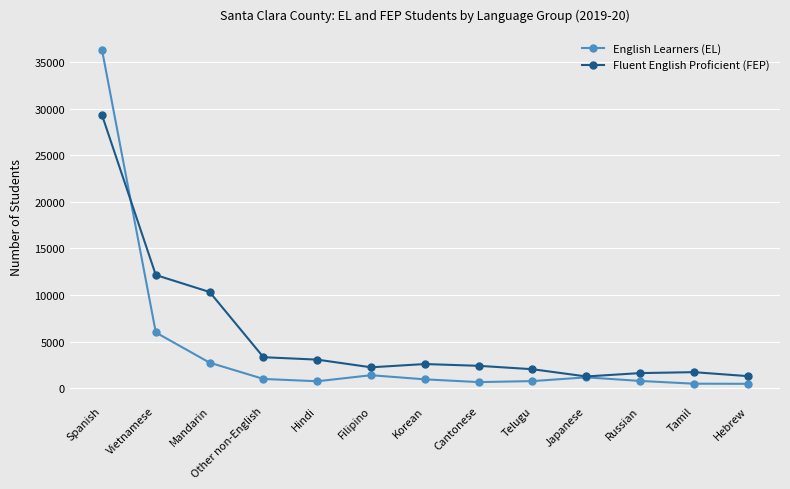

Which series has the largest range (max minus min)?

English Learners (EL)